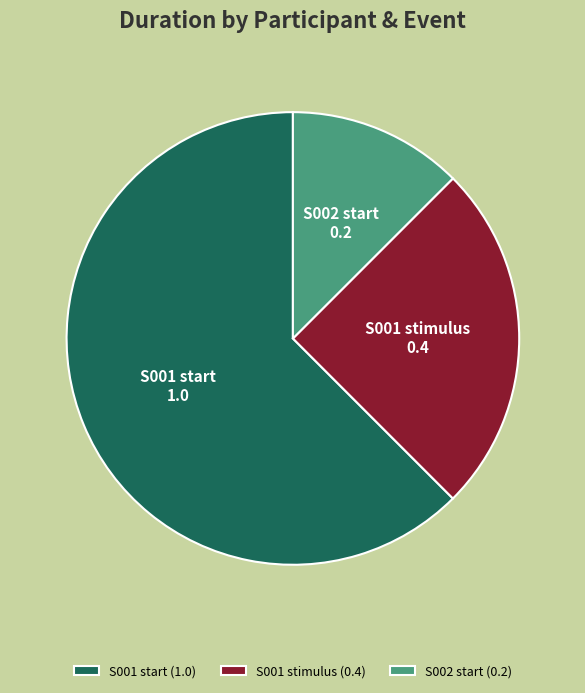

Is the sum of S002 start (0.2) and S001 stimulus (0.4) greater than half?

No